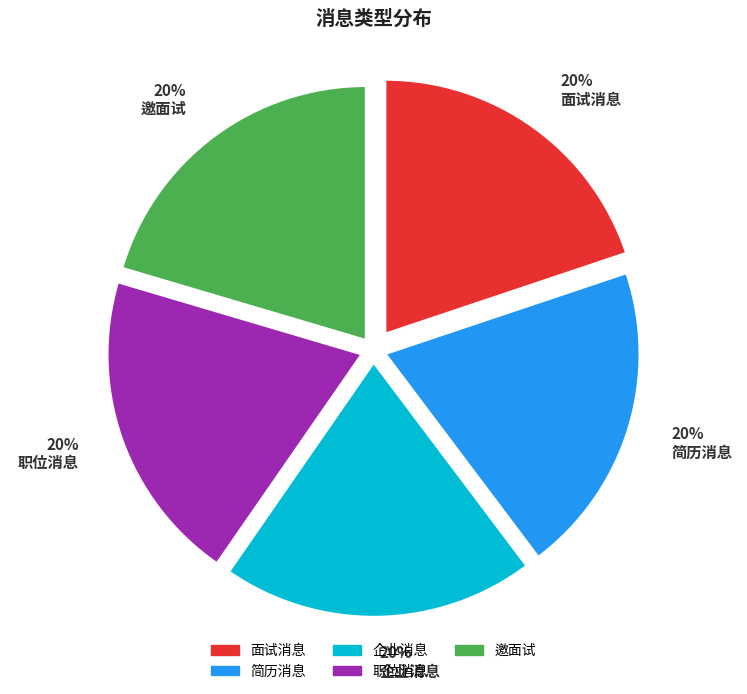

The 面试消息 slice represents 20% of the pie. True or false?

True